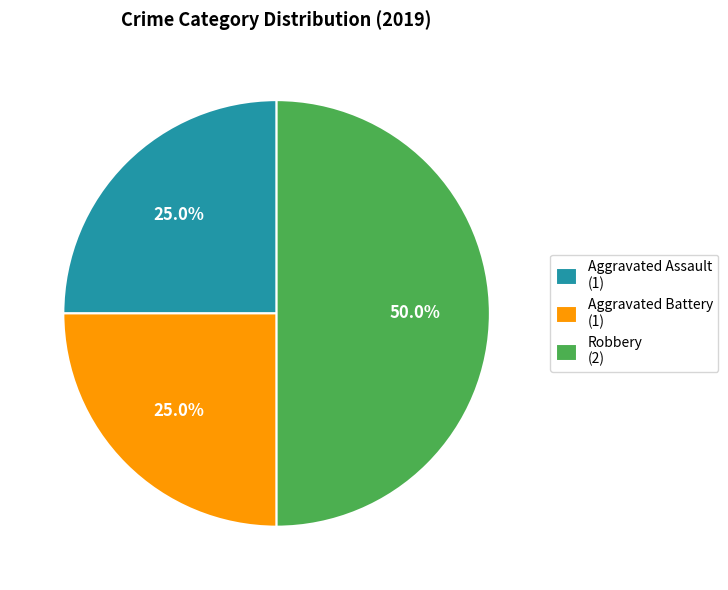

To the nearest percent, what is the average slice percentage?

33%